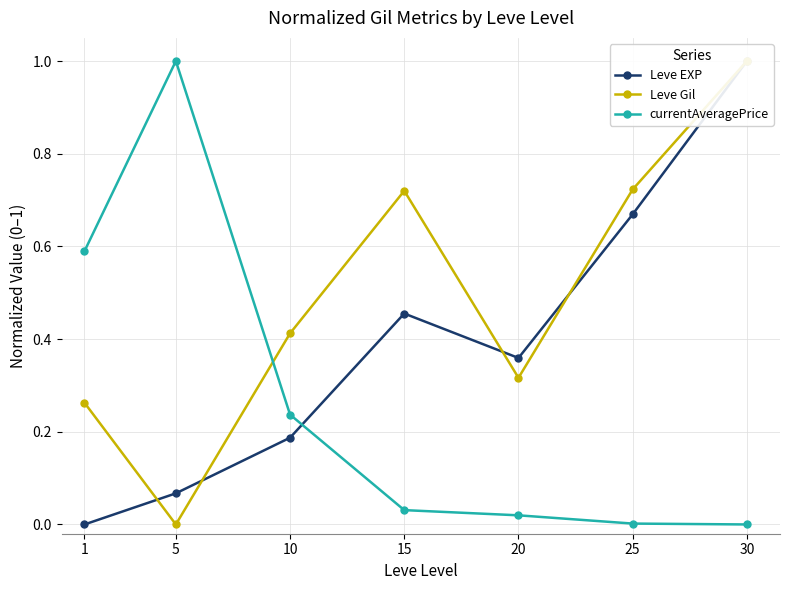

At how many categories does at least one series exceed 0?

7